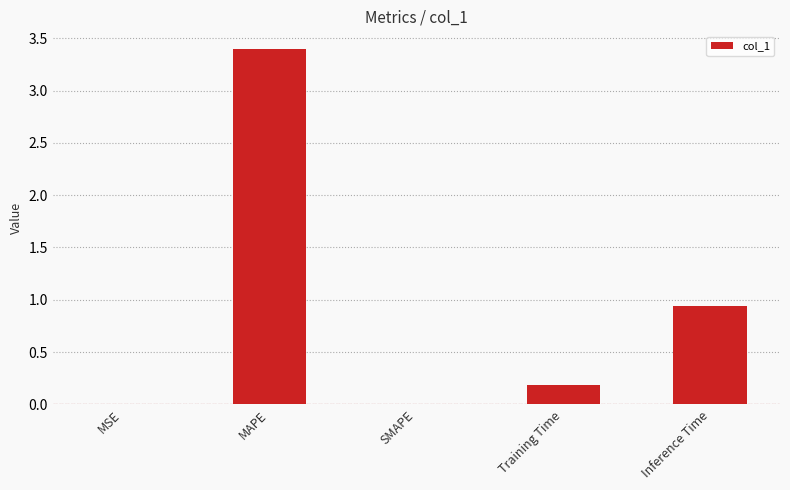

What is the change in value from MAPE to Inference Time?

-2.5